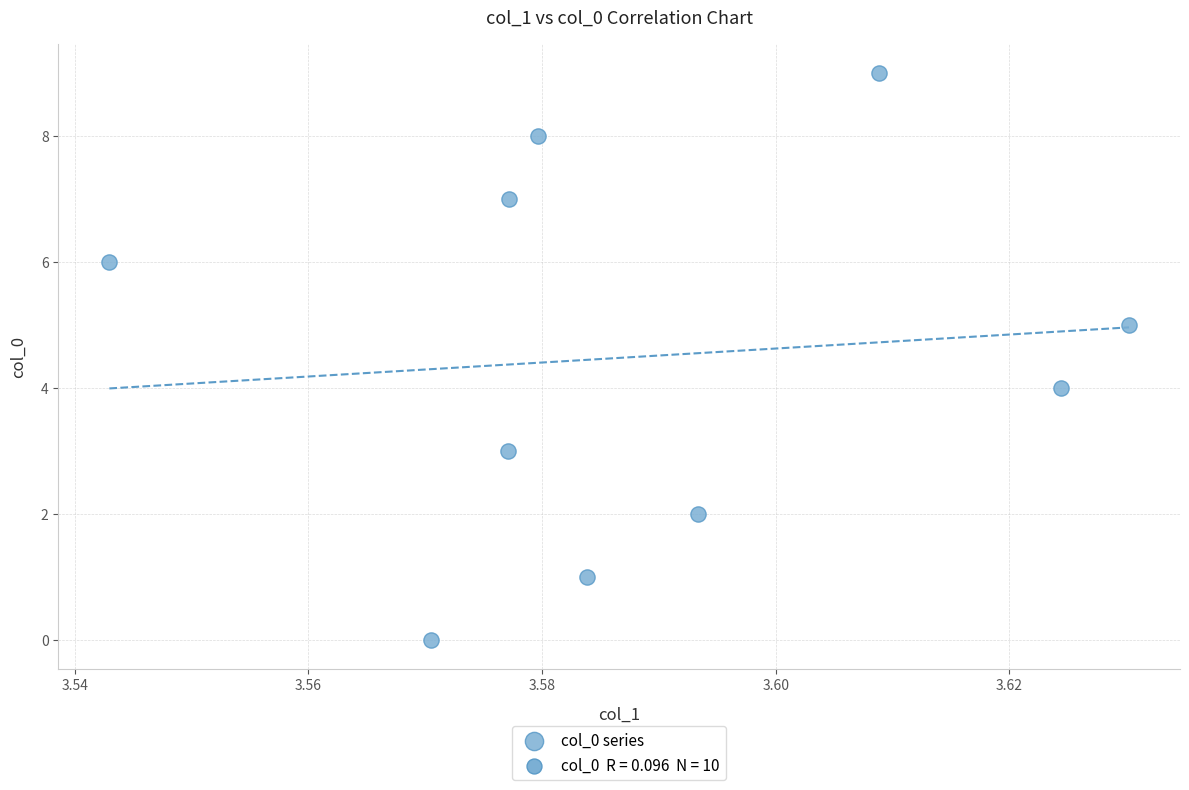

What is the range of Y values (max minus min)?

9